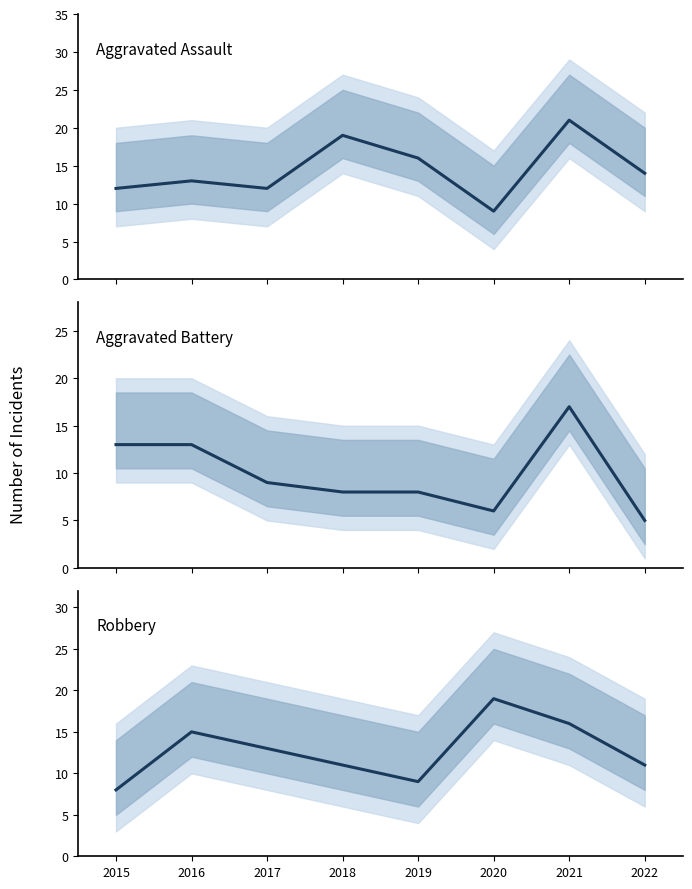

What is the highest value of the Aggravated Battery series?

17